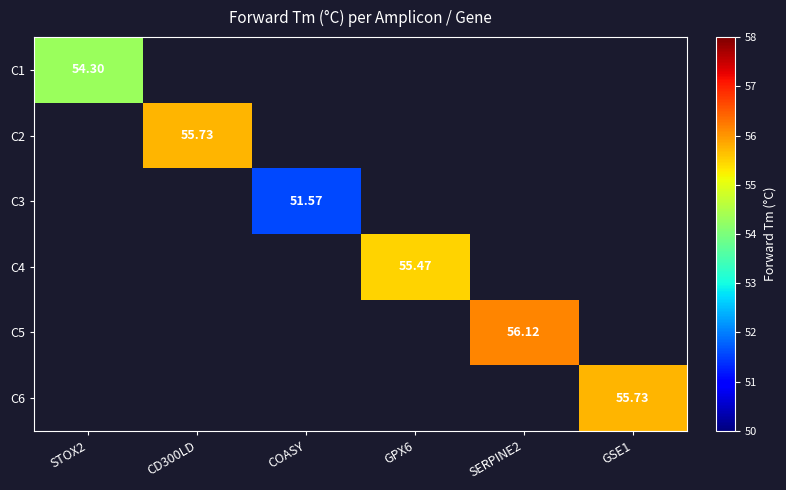

How many distinct data groups are displayed?

6